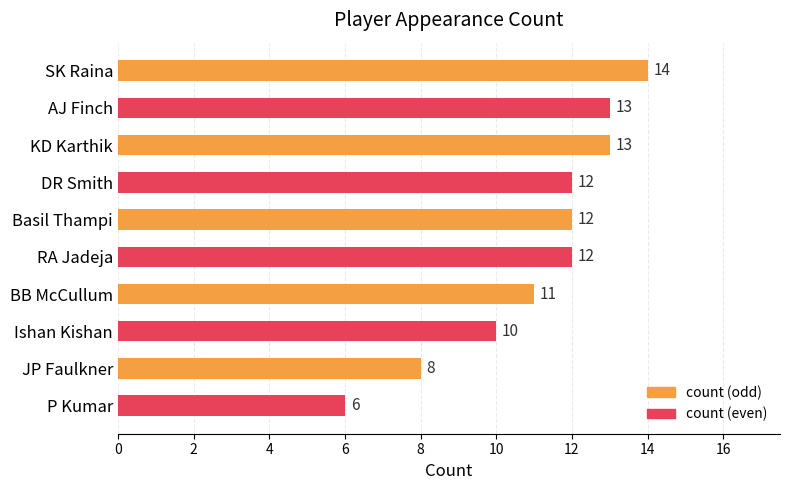

What is the ratio of the value at KD Karthik to the value at DR Smith?

1.1